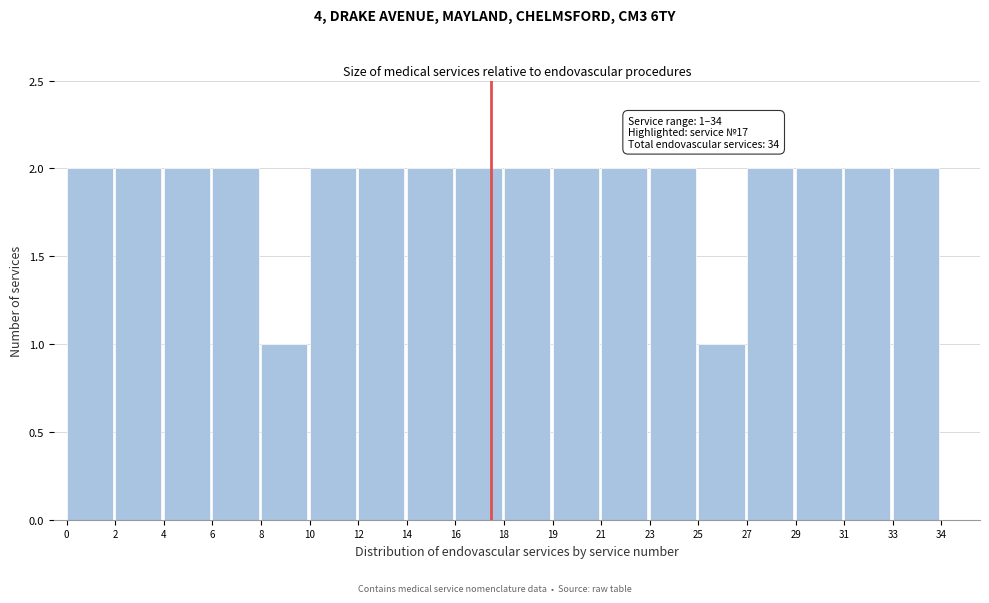

Reading left to right, list all the values displayed in this chart.

2	2	2	2	1	2	2	2	2	2	2	2	2	1	2	2	2	2